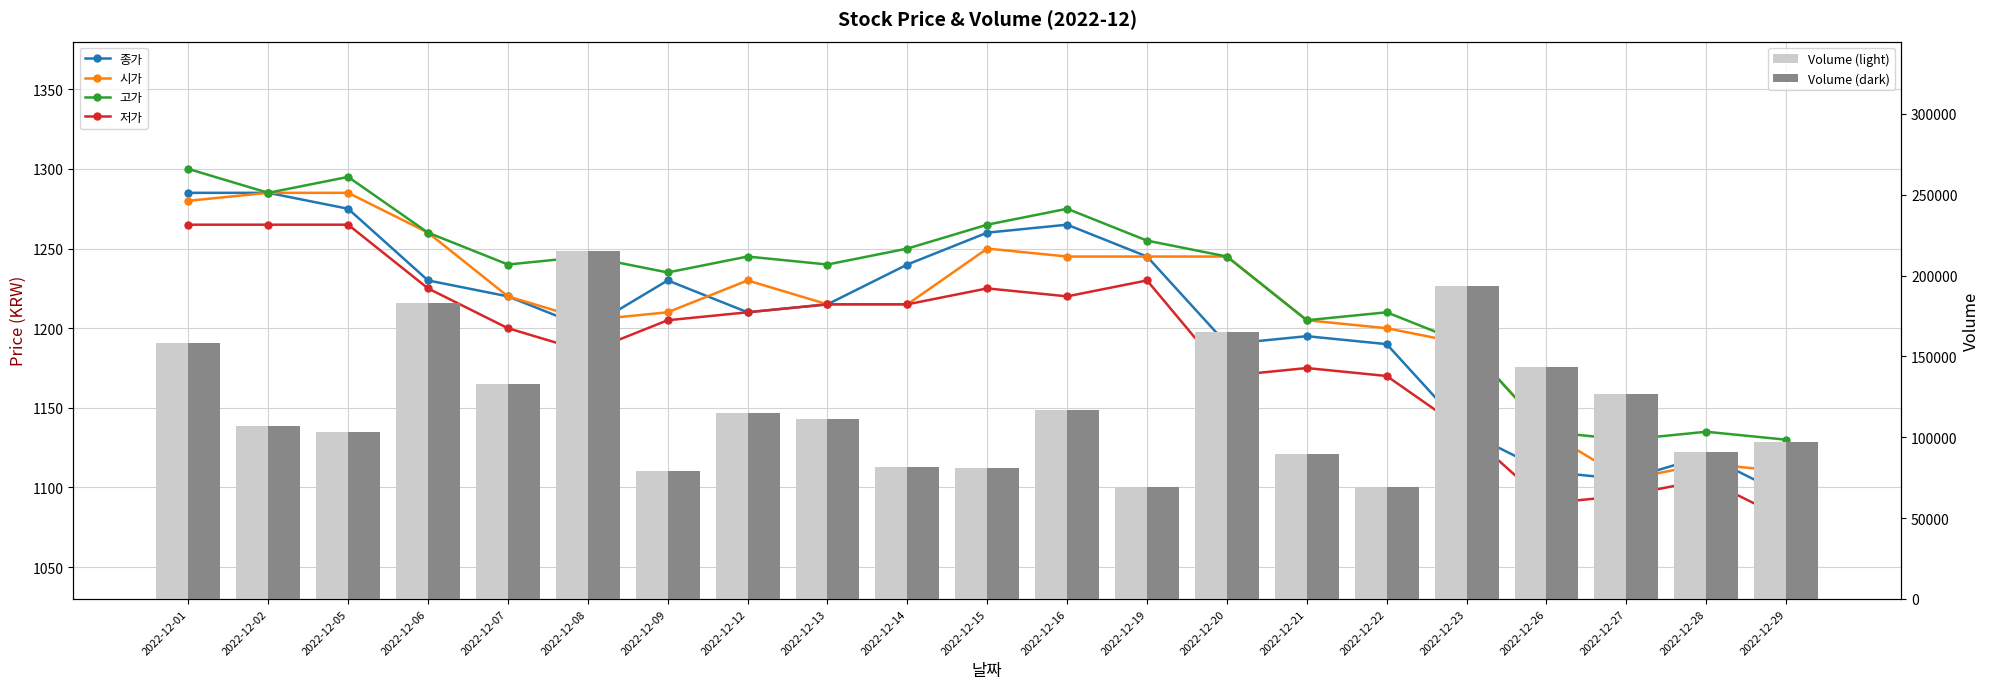

Which series has the widest spread of values?

Volume (light)